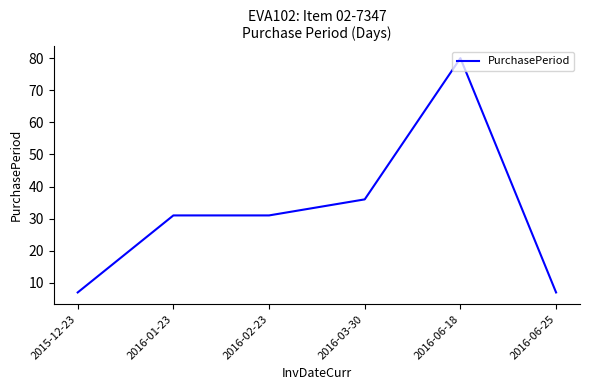

Approximately how many times larger is the value at 2015-12-23 compared to 2016-03-30?

0.2